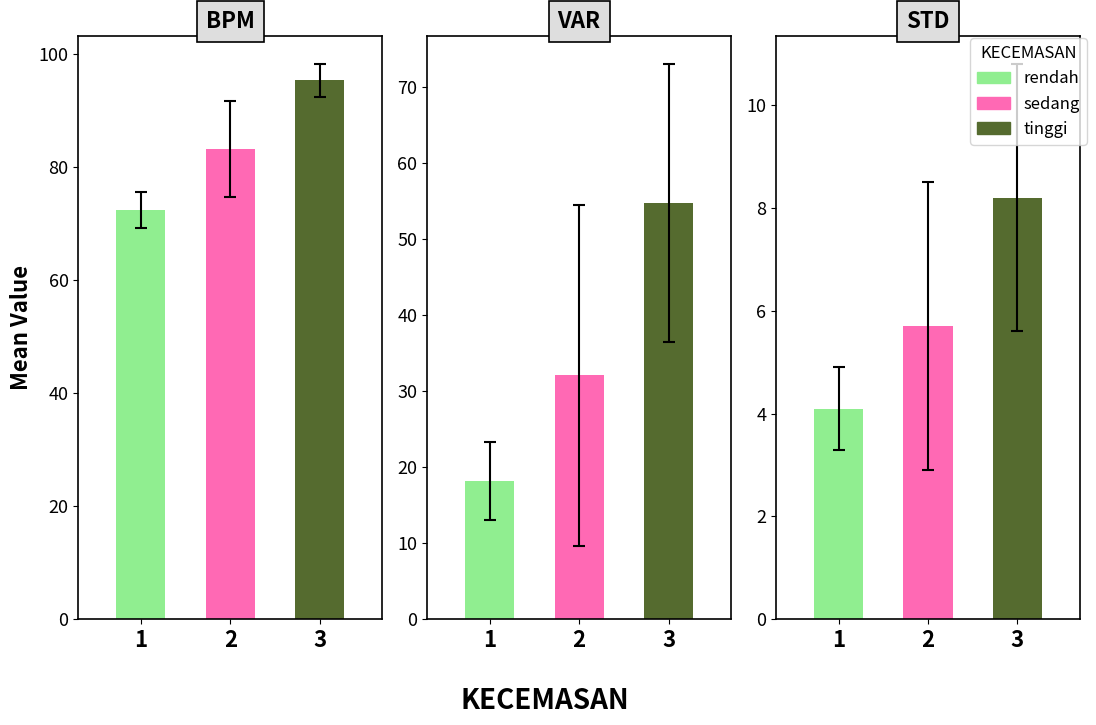

What is the average value of the VAR series?

35.5